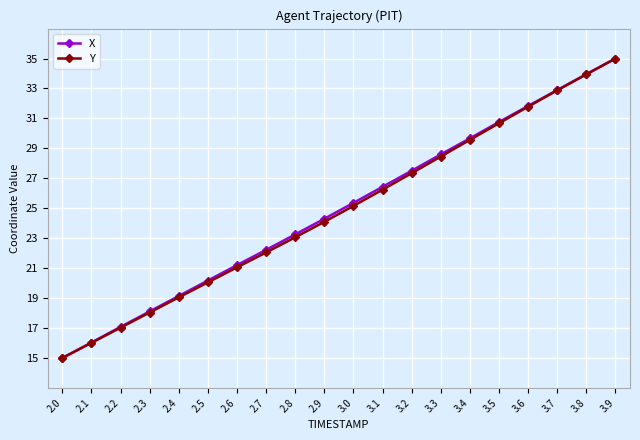

At which category does the chart reach its minimum across all series?

2.0